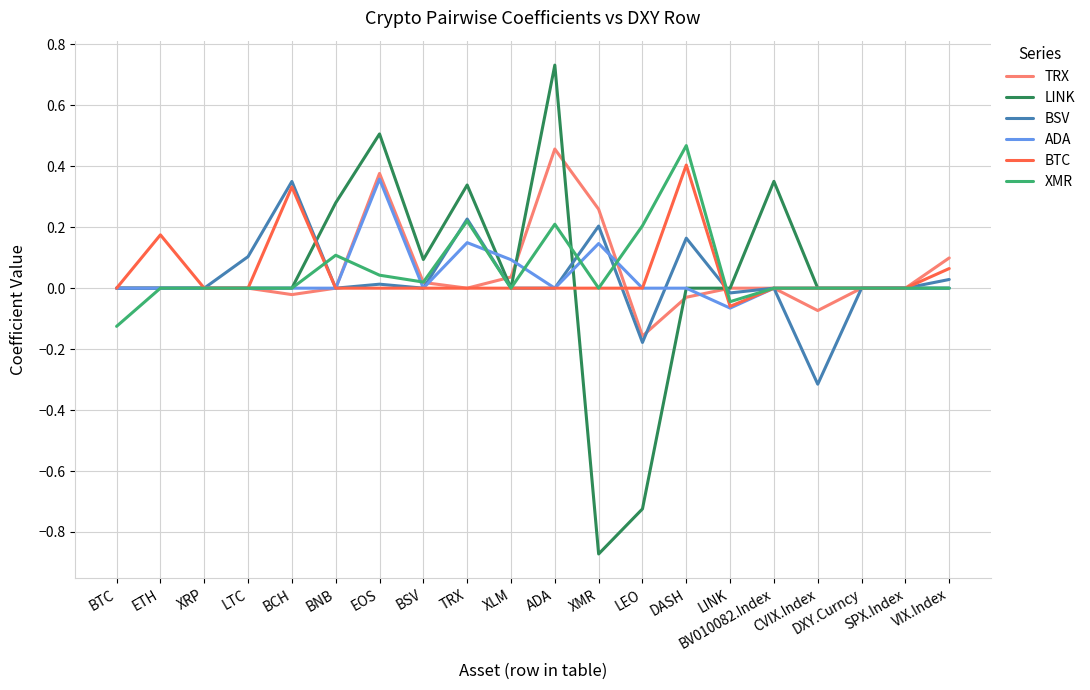

True or false: BTC and TRX intersect in this chart.

True